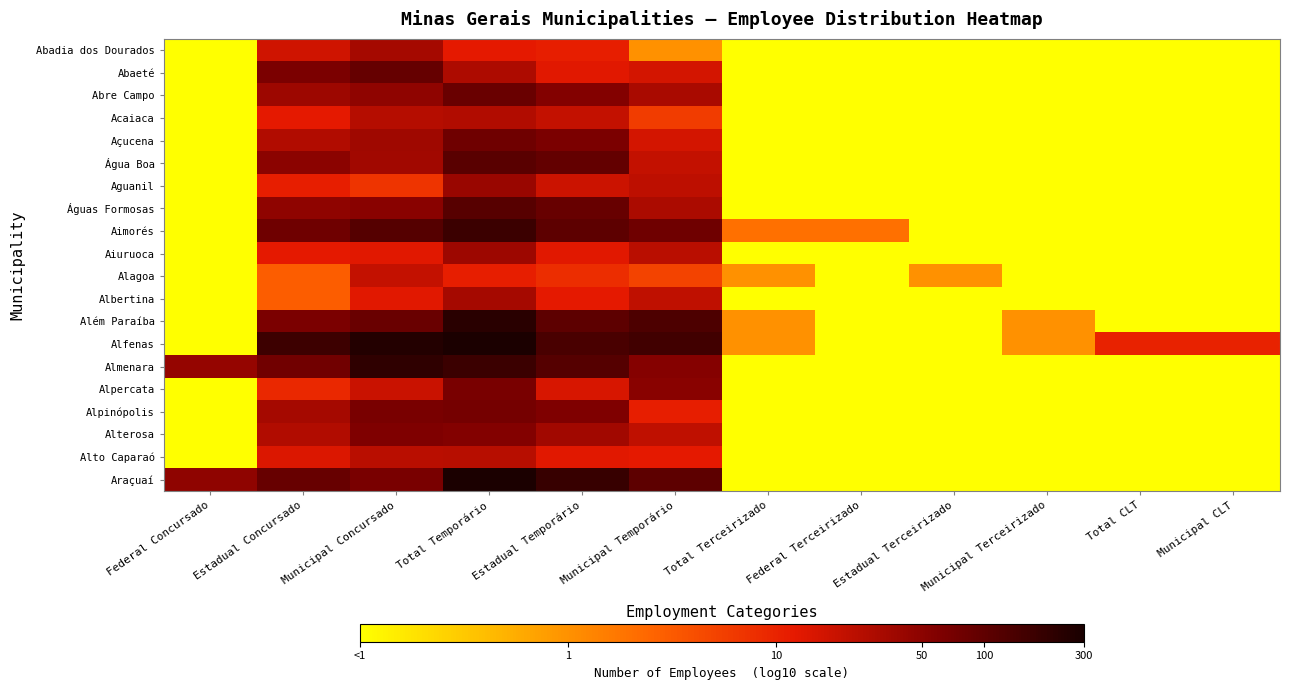

How many series are shown in this chart?

20